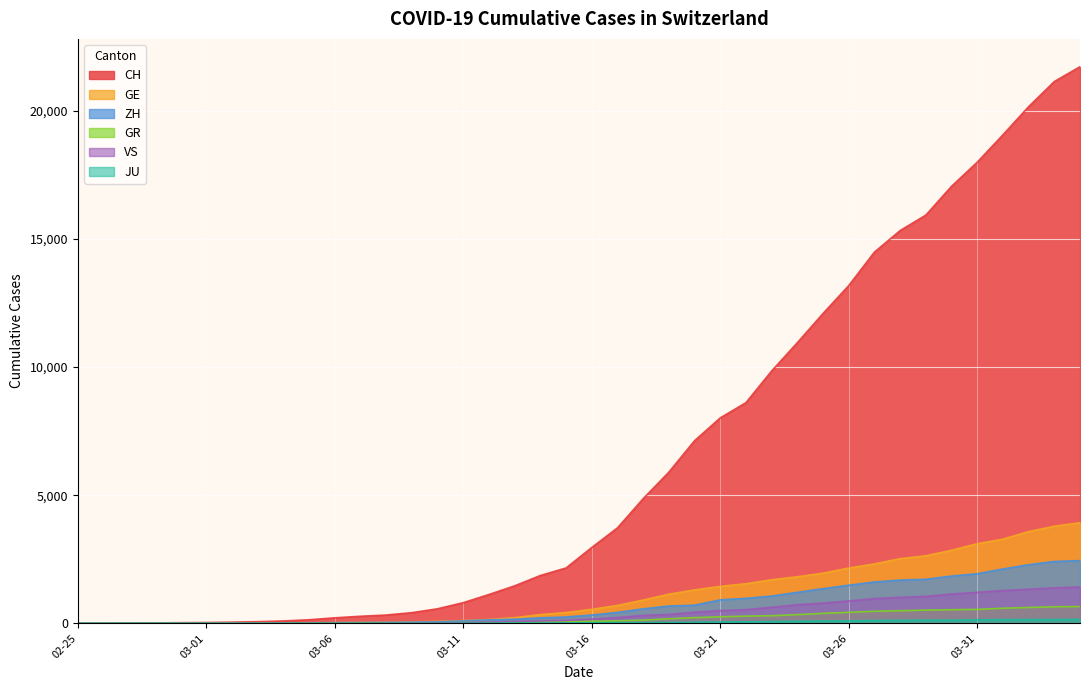

What is the value of the CH point at the 39th from the left?

21144